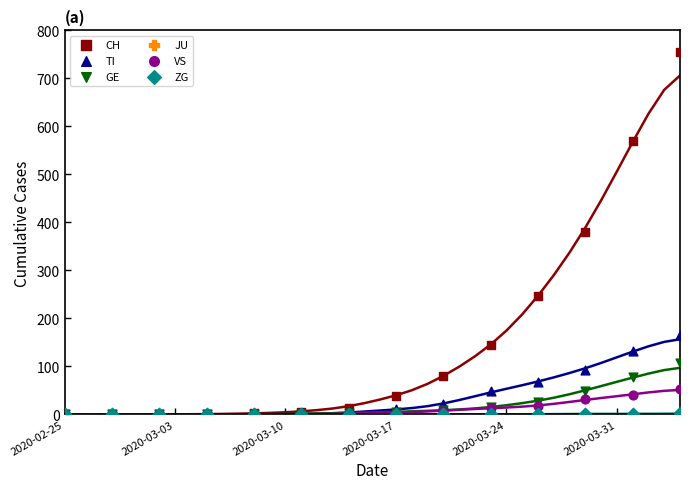

What are all the series names shown in the legend?

CH, TI, GE, JU, VS, ZG